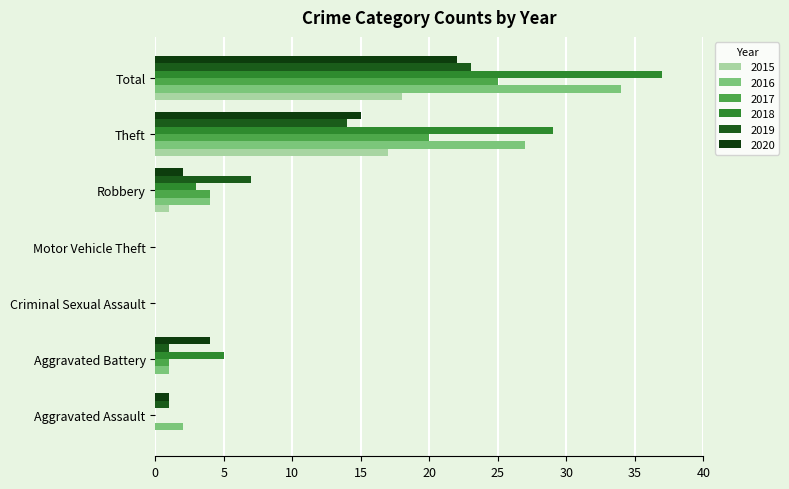

Count the number of data series in this chart.

6